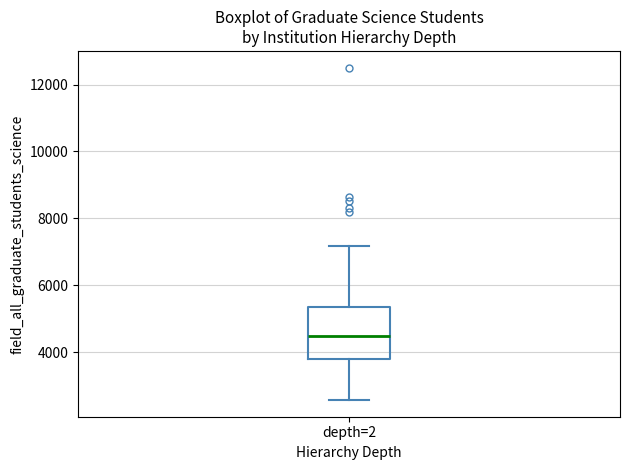

Transcribe this box plot: give where the median line is, the range the box spans, and where the two whiskers end, as read against the y-axis. The values are not printed on the chart, so give them approximately, as read against the axis.

median 4400, box 3800 to 5400, whiskers 2600 to 7200